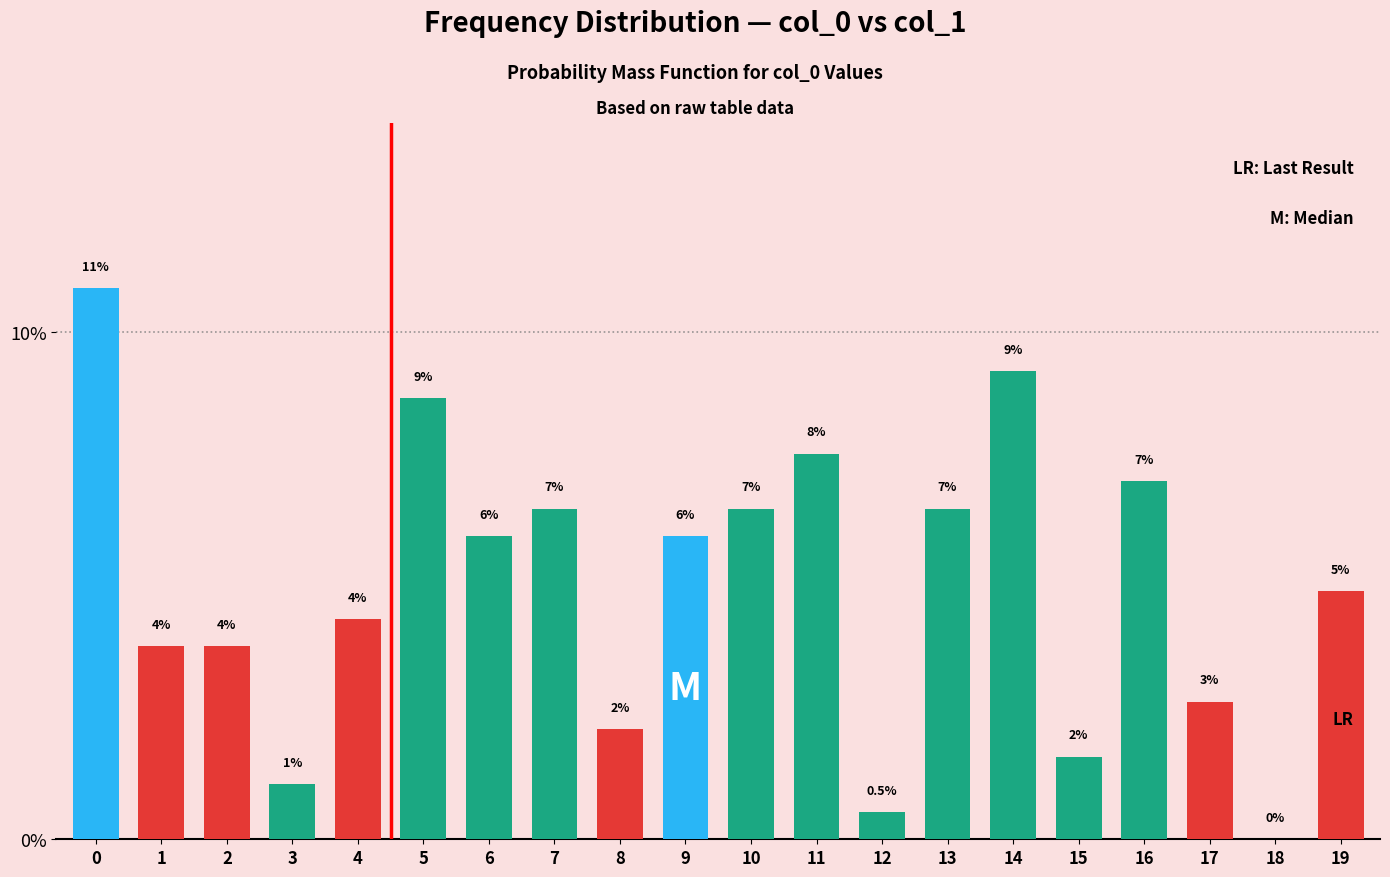

Approximately how many times larger is the value at 4 compared to 7?

0.7